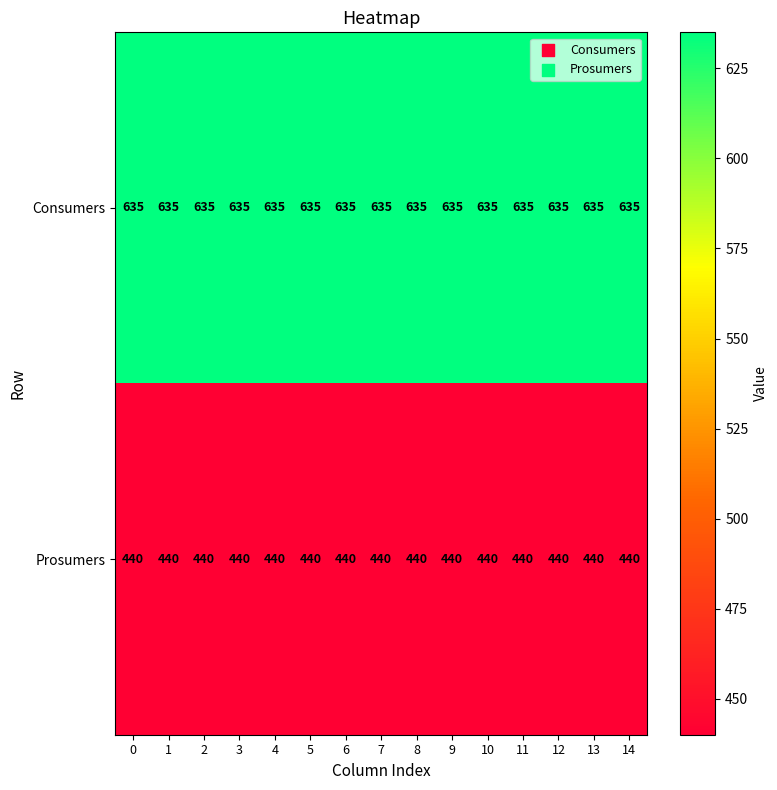

True or false: Consumers has a value of 1023 at 9.

False